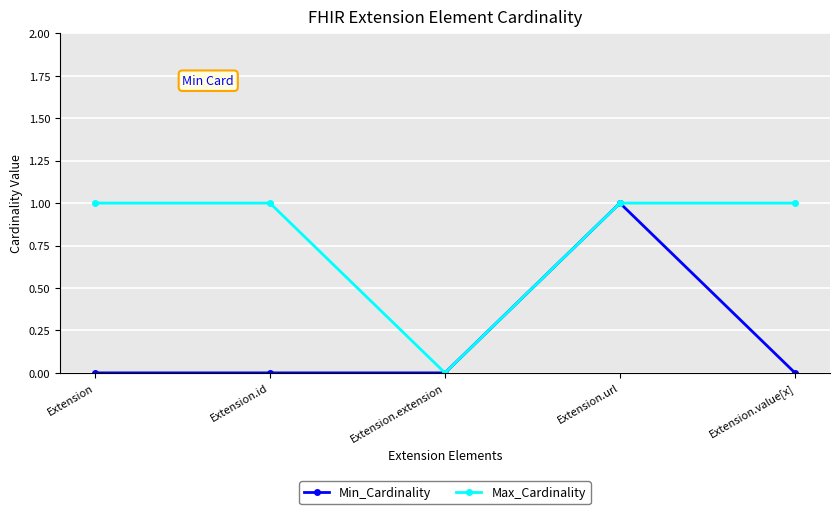

Which category has the lowest value in the Max_Cardinality series?

Extension.extension